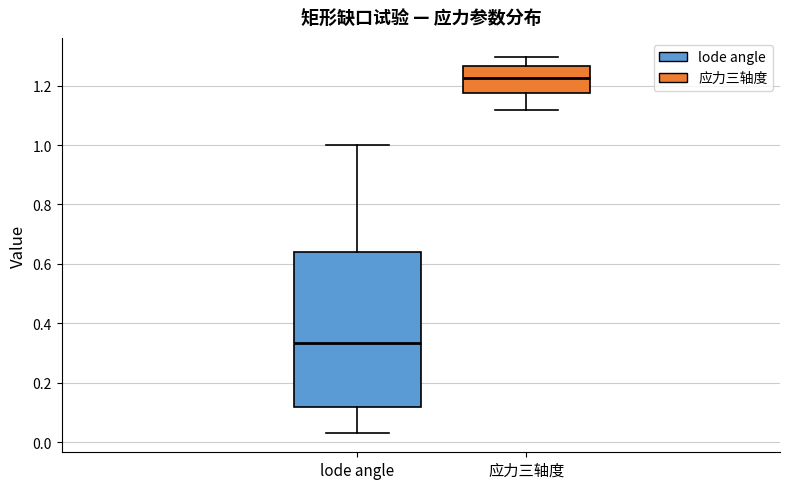

Which box's median line is the highest?

应力三轴度